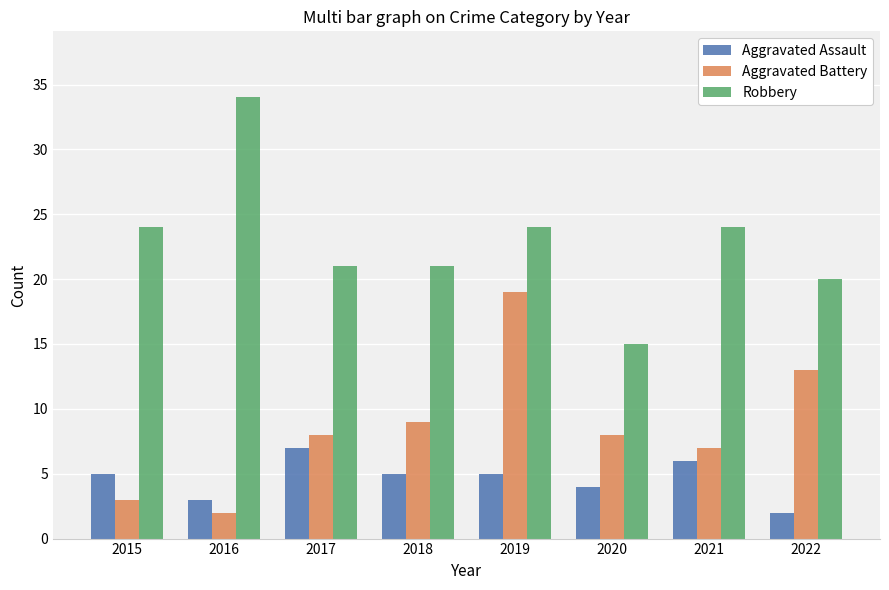

Does the chart contain any negative values?

No